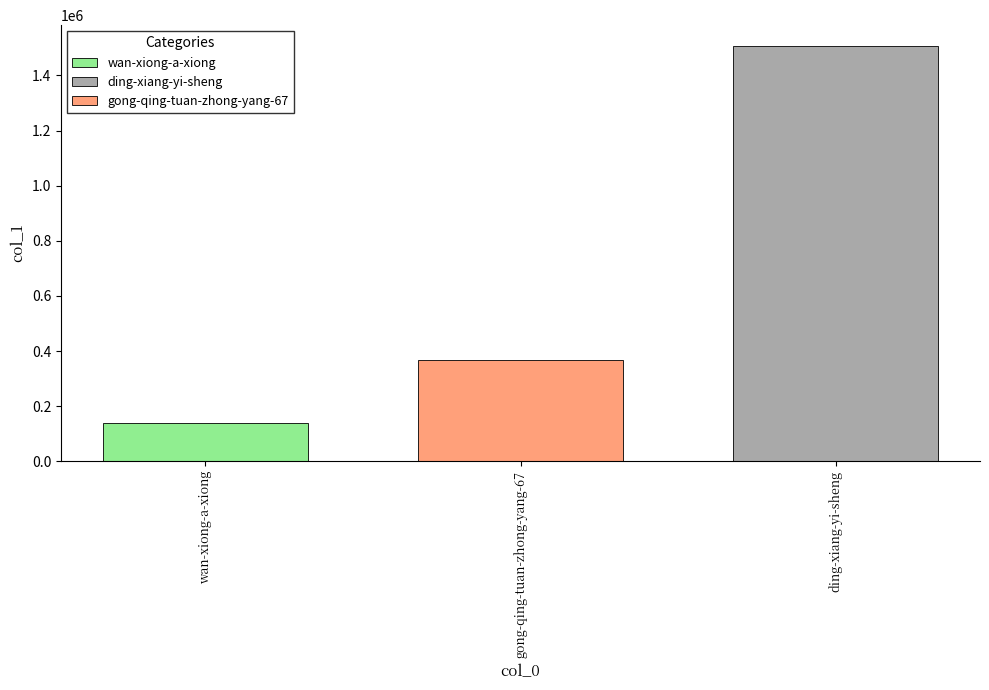

Is it true that the value at gong-qing-tuan-zhong-yang-67 is 594354?

False